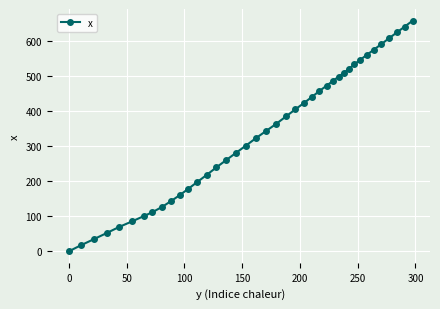

Reading right to left, list all the values displayed in this chart.

657.2	640.2	623.3	606.7	589.9	574.0	558.9	545.2	532.4	520.2	508.6	497.5	485.2	471.8	456.6	440.3	422.9	404.5	384.3	363.3	342.7	322.5	301.1	280.3	259.6	238.9	217.6	197.6	178.1	159.8	143.2	126.7	111.2	100.9	85.2	69.2	52.1	34.5	17.2	0.0